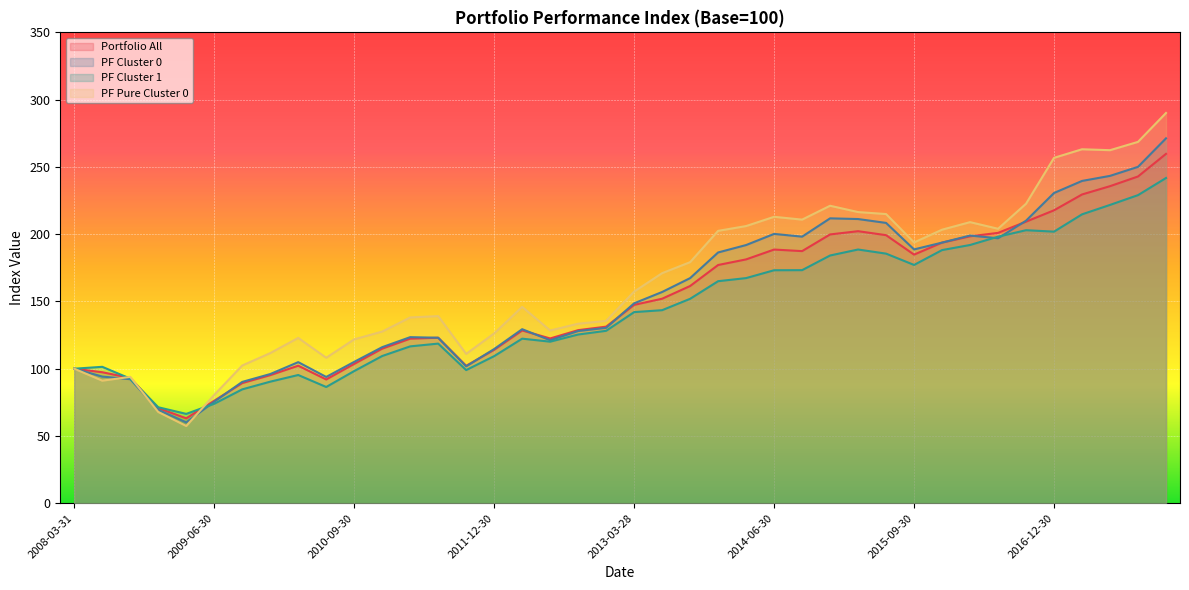

What is the difference between the second highest and second lowest values in the PF Cluster 0 series?

180.6